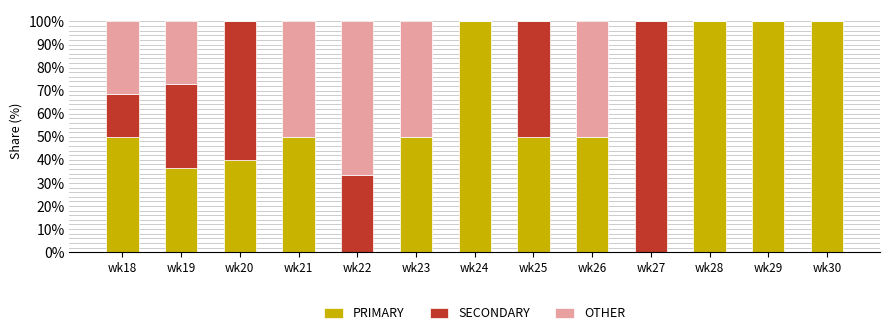

What is the total value across all series at wk20?

100.0